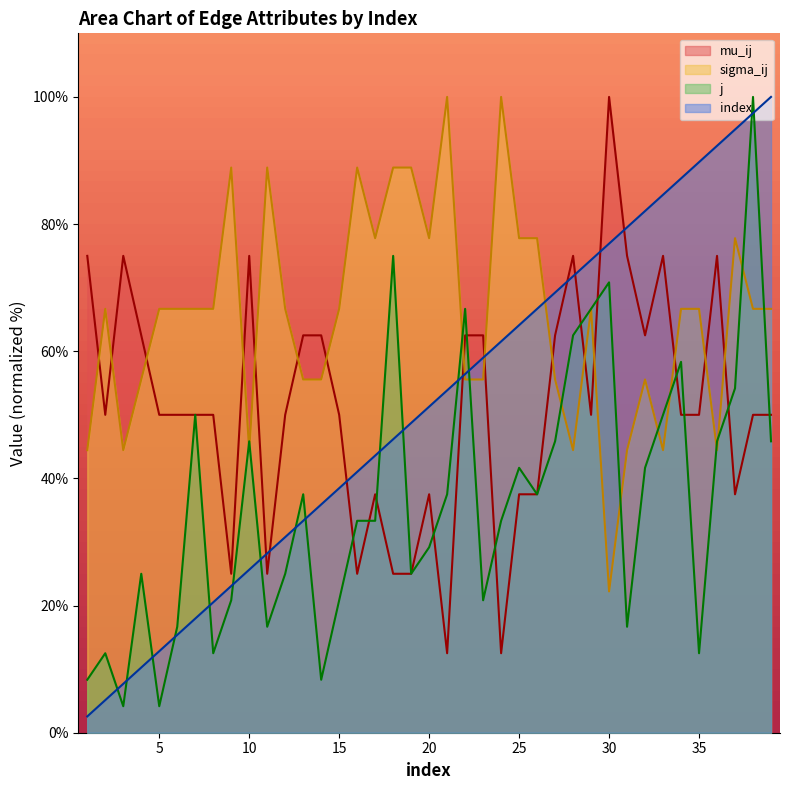

The value of mu_ij at 14 is 17.2. True or false?

False